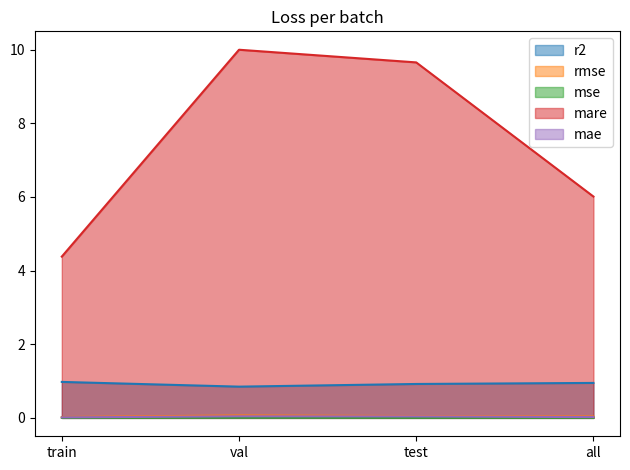

At which category does mse reach its first local peak?

val